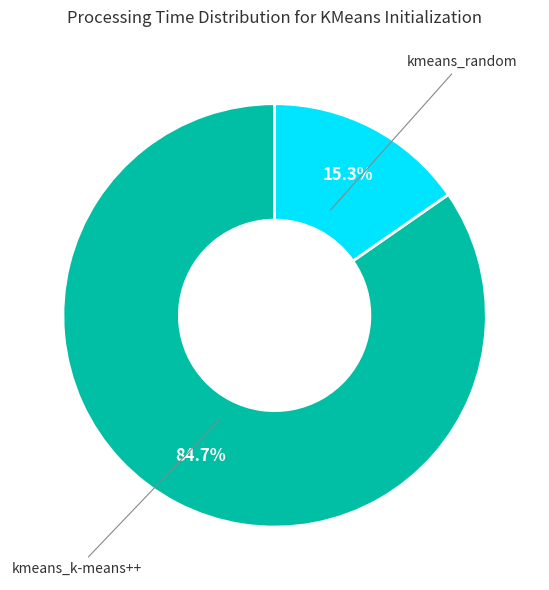

What is the smallest slice in the pie chart?

kmeans_random